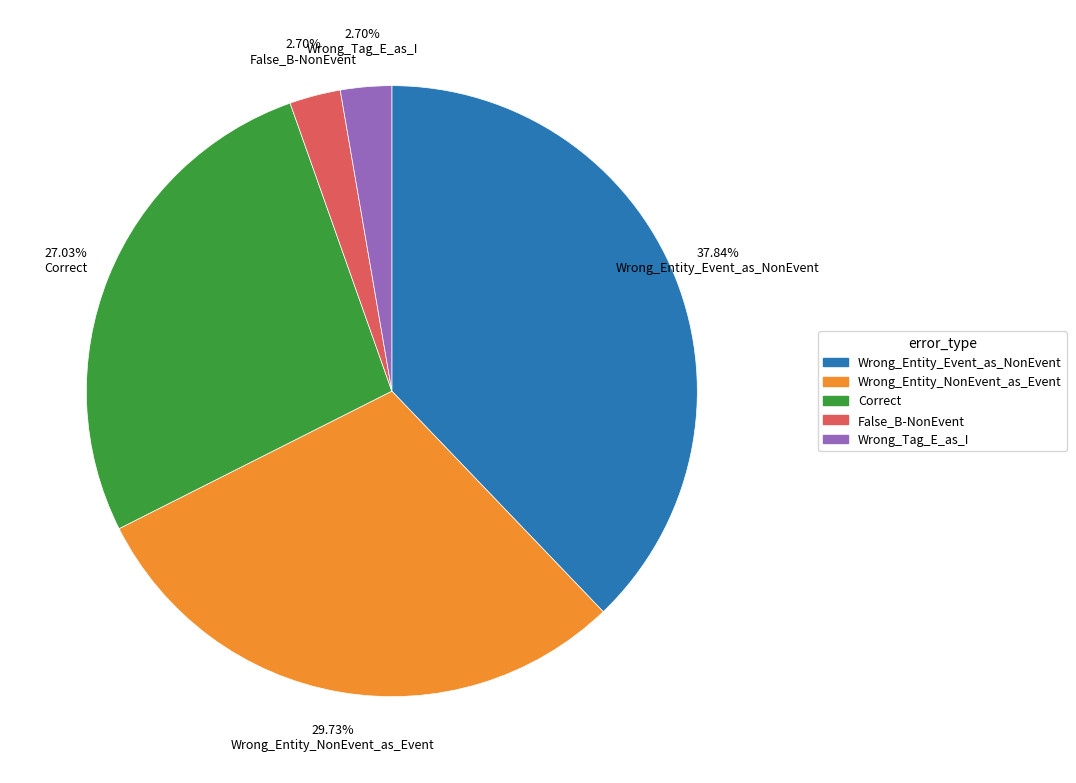

Is there a majority slice in this chart?

No